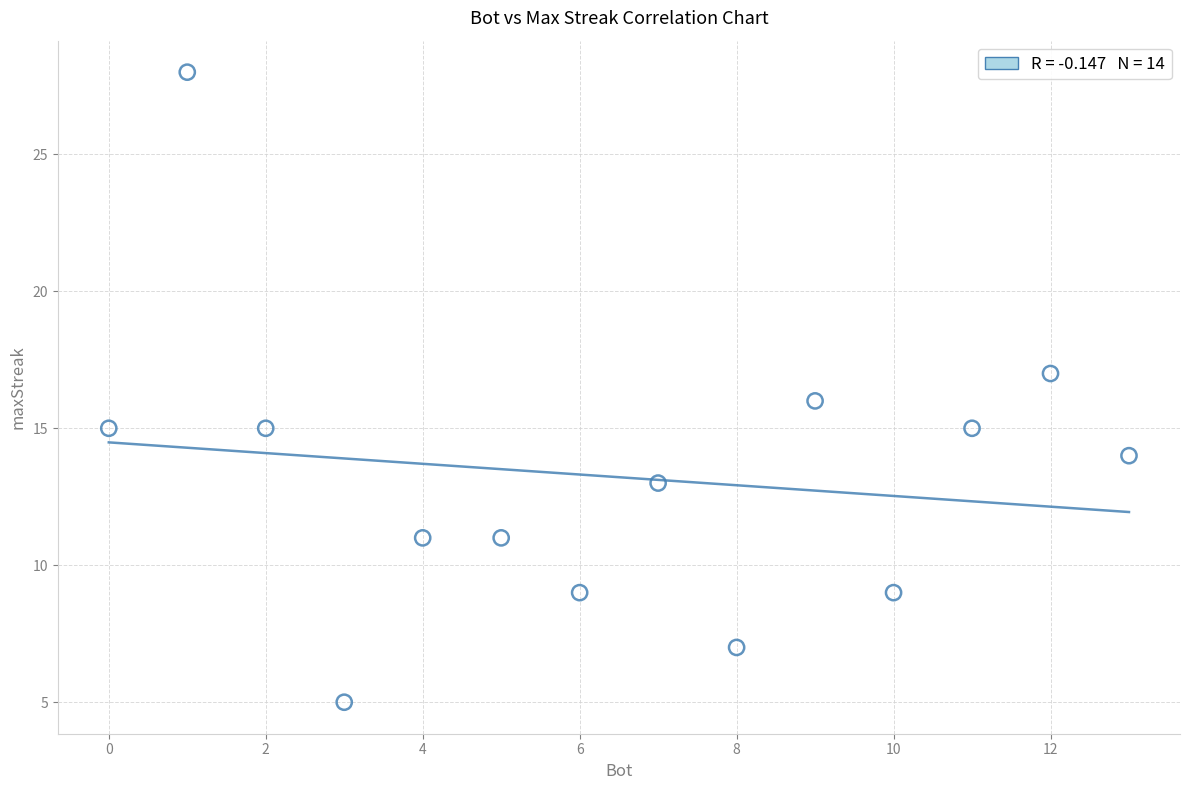

What is the range of Y values (max minus min)?

23